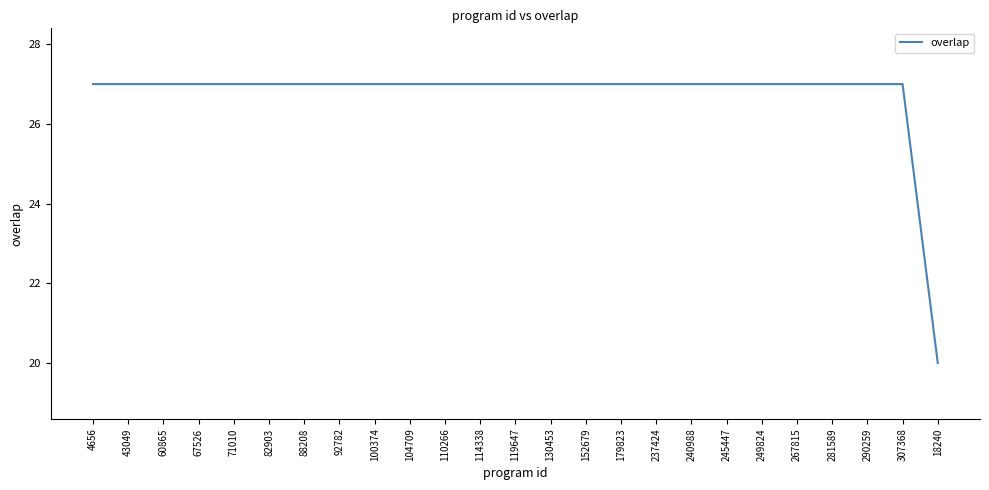

Does the chart have visible grid lines?

No